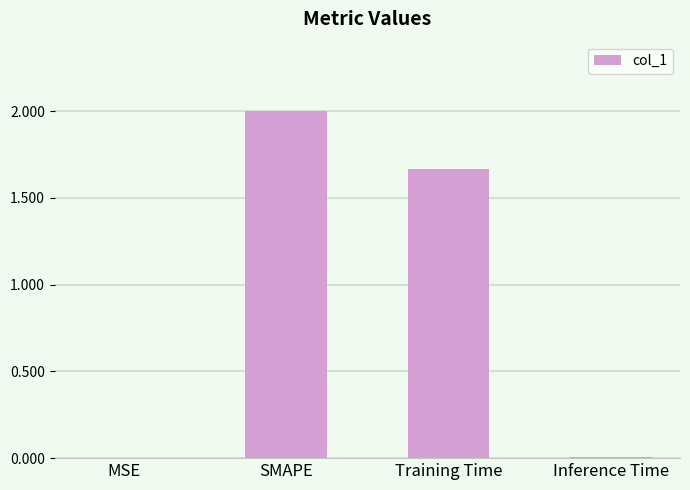

What is the change in value from SMAPE to Training Time?

-0.3